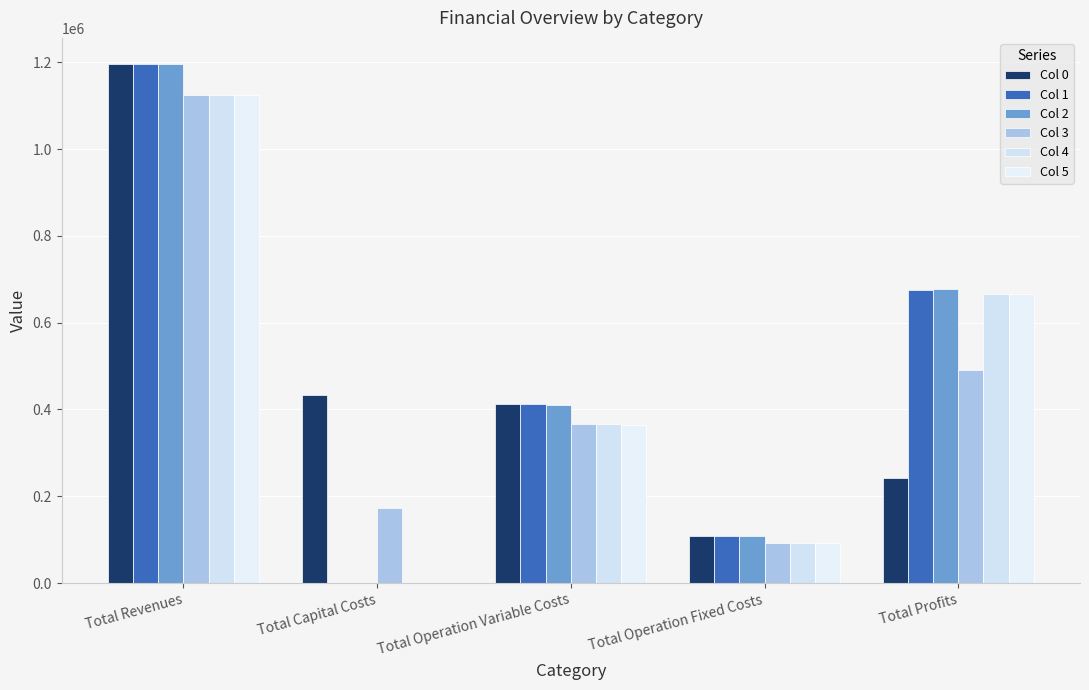

How many series are shown in this chart?

6